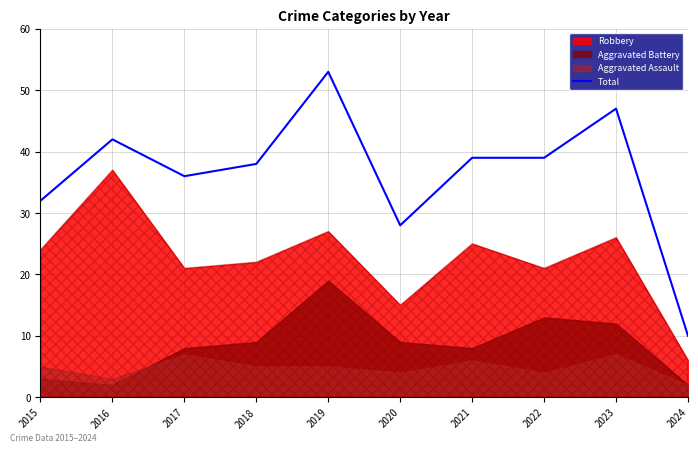

Which has a higher value, 2024 or 2017?

2017